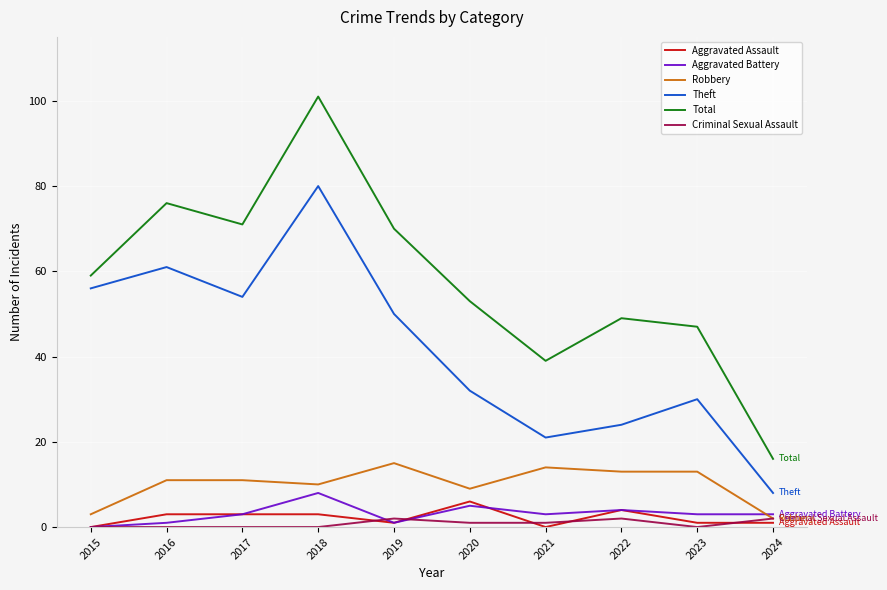

Is the value of Theft at 2022 greater than the value of Criminal Sexual Assault at 2022?

Yes